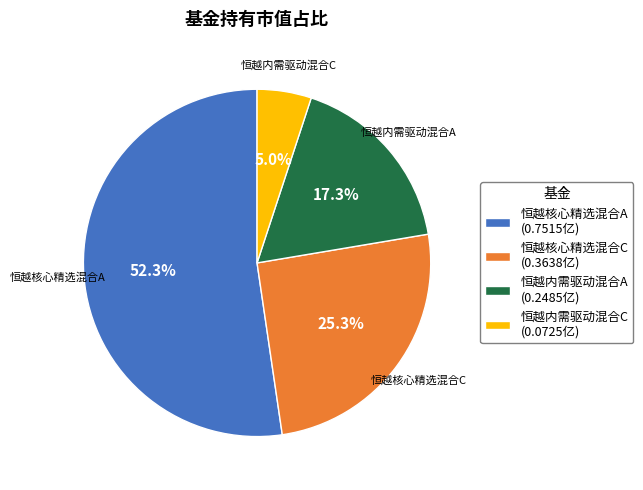

What percentage do 恒越内需驱动混合C and 恒越核心精选混合A together represent?

57.4%